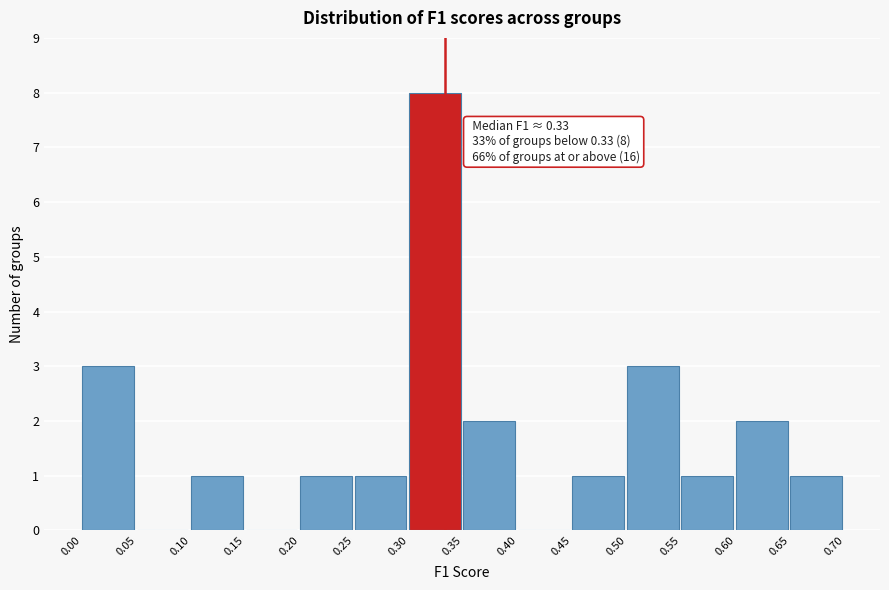

Which range on the x-axis has the tallest bar?

0.30 to 0.35